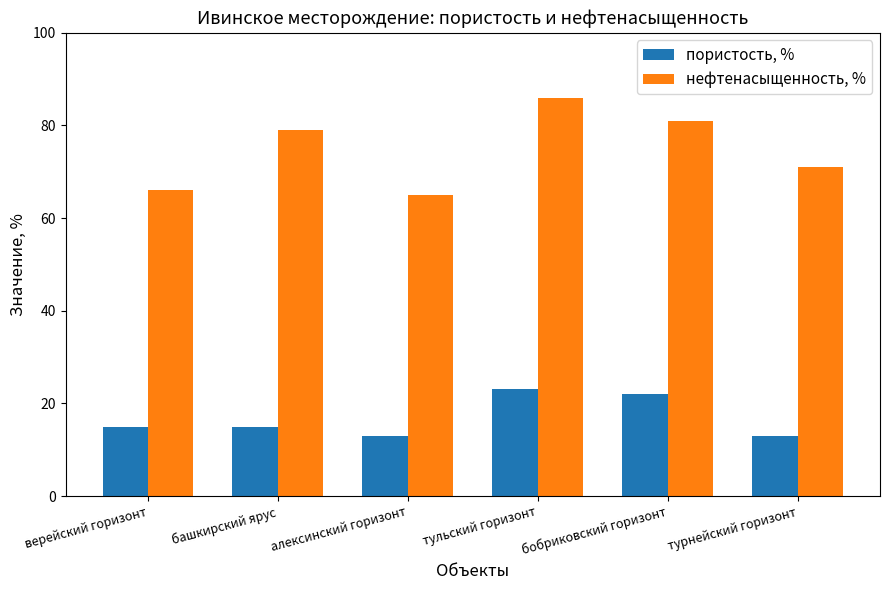

How many distinct data groups are displayed?

2